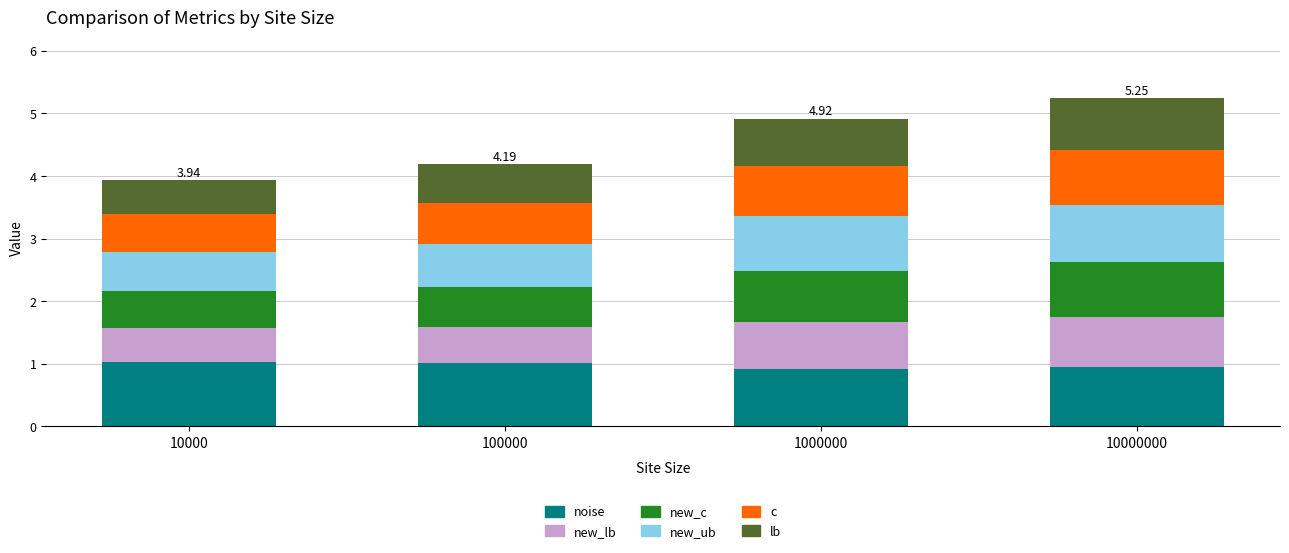

What is the total value across all series at 1000000?

4.9